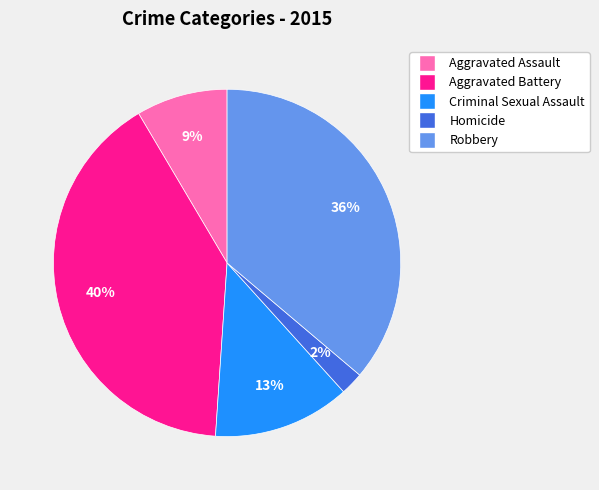

To the nearest percent, what portion does Criminal Sexual Assault represent?

13%